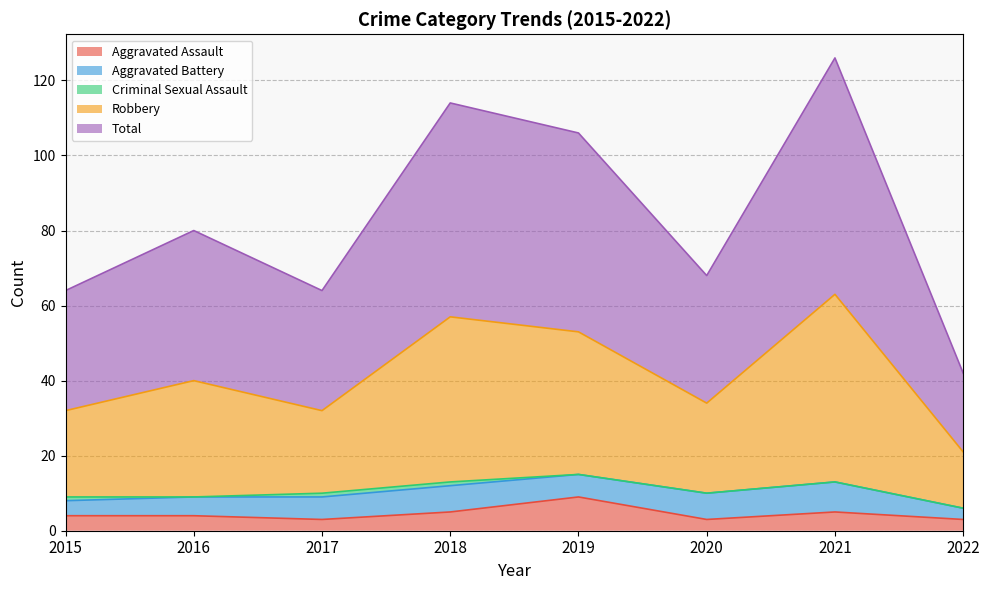

What is the difference between the Aggravated Assault values at 2018 and 2022?

2